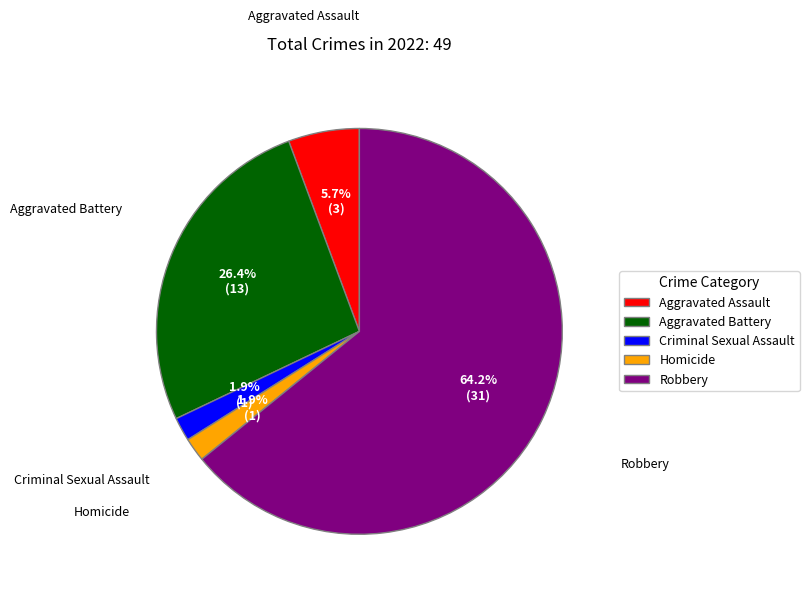

What is the largest slice in the pie chart?

Robbery